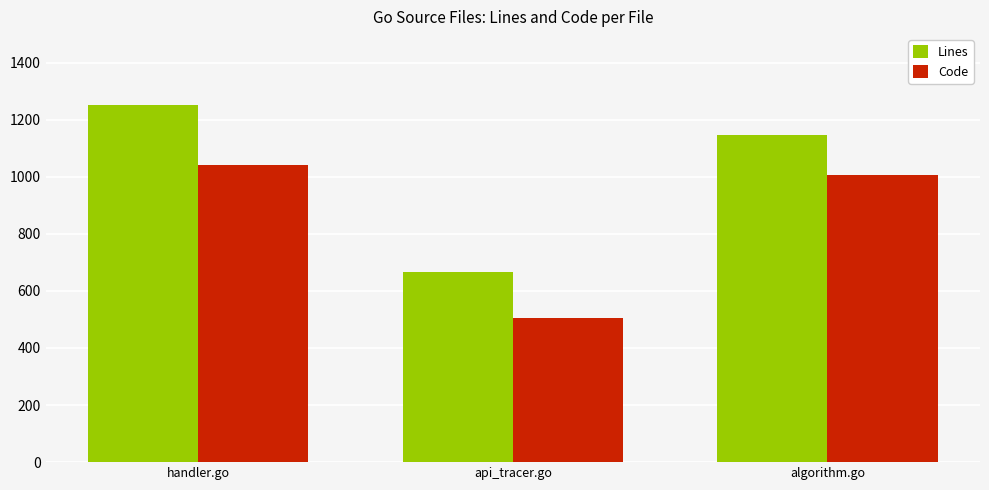

Rank the series at handler.go from lowest to highest value.

Code, Lines